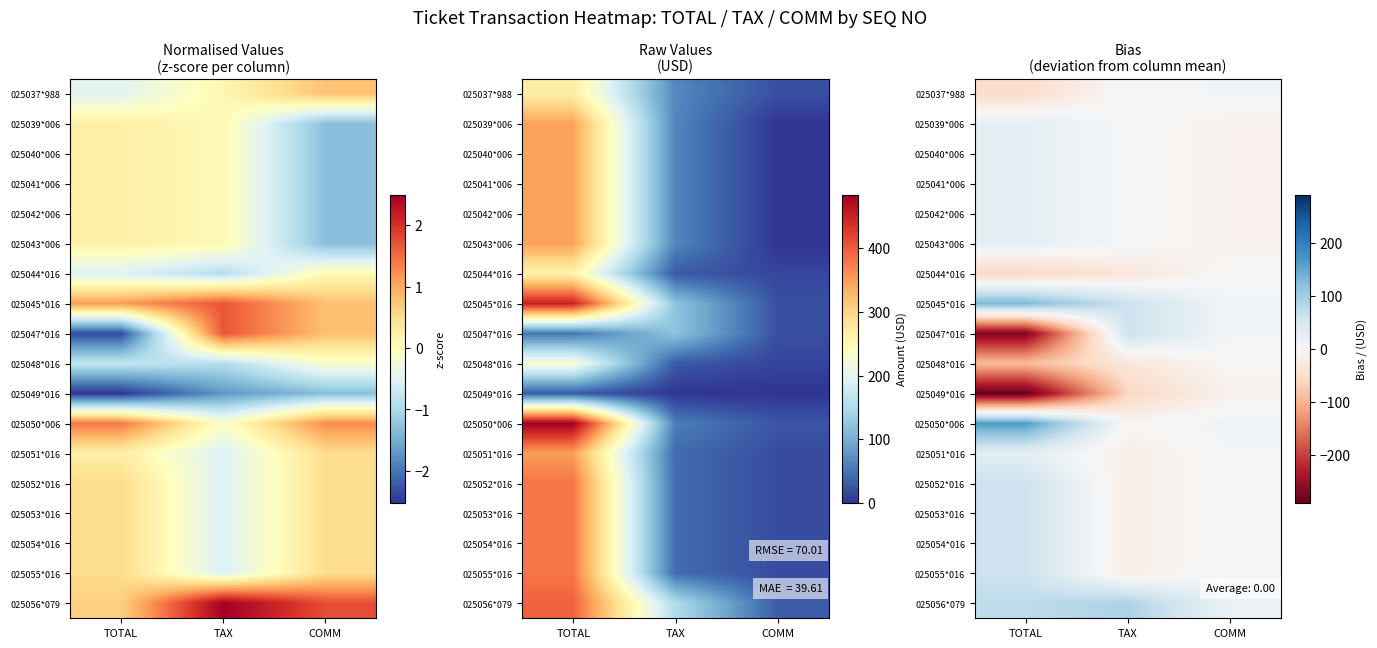

Where is 025049*016 nearest to the value -151?

TAX